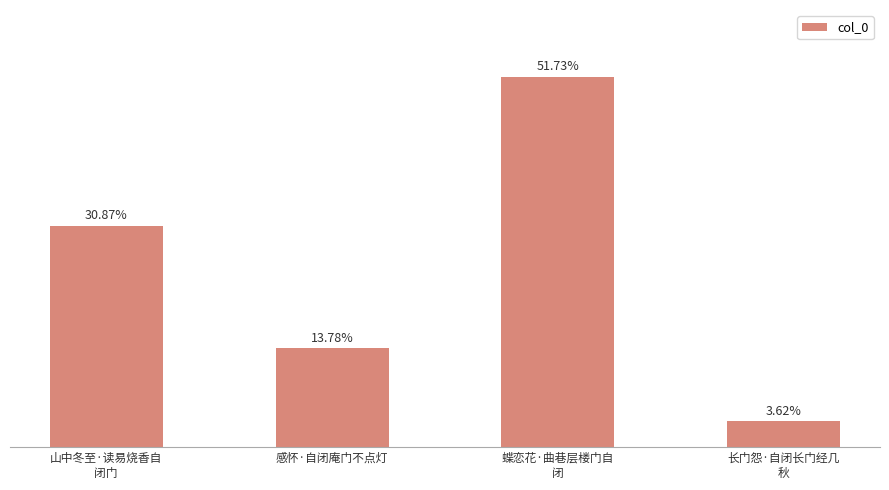

Where does the data first go above 172221?

蝶恋花·曲巷层楼门自
闭